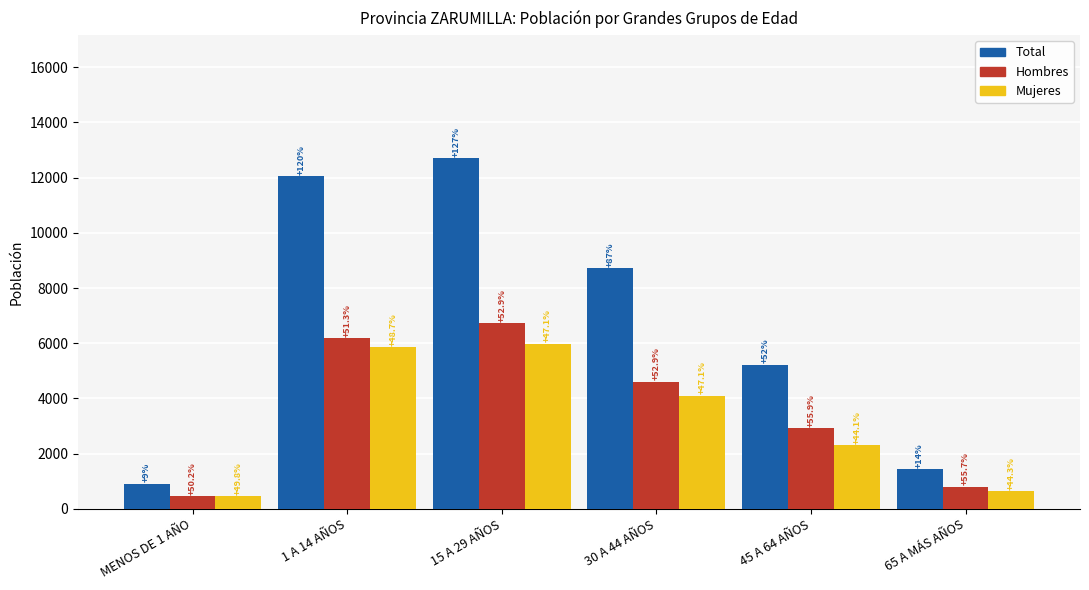

Is the value of Total at MENOS DE 1 AÑO greater than the value of Hombres at 1 A 14 AÑOS?

No